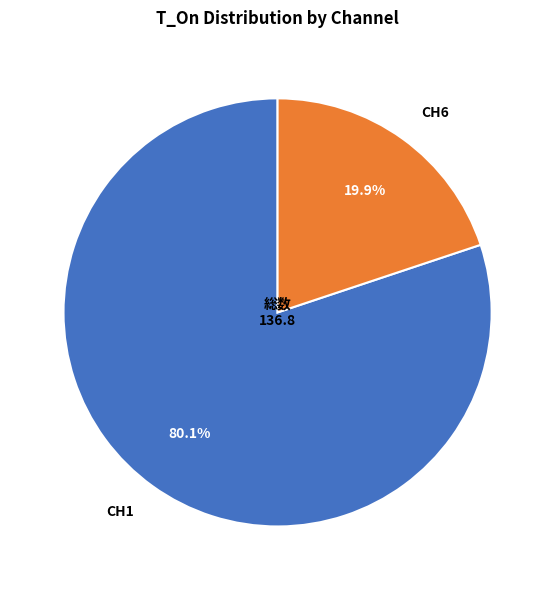

To the nearest percent, what percentage of the pie is CH1?

80%